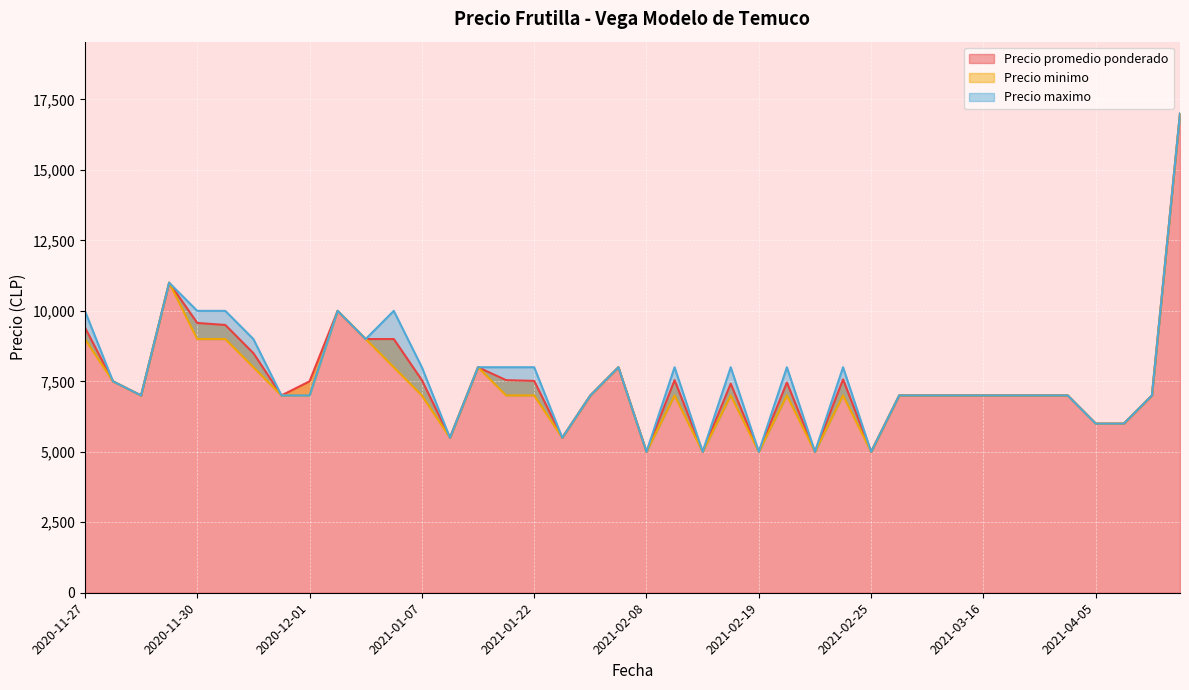

Which series changed the most between 2021-02-19 and 2021-02-08?

Precio promedio ponderado